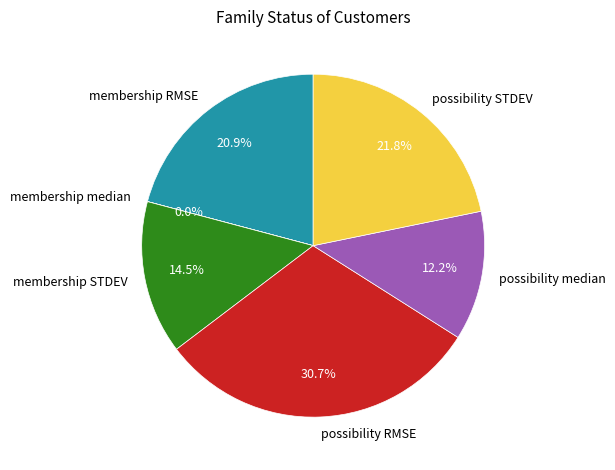

Does possibility RMSE account for over 50% of the chart?

No